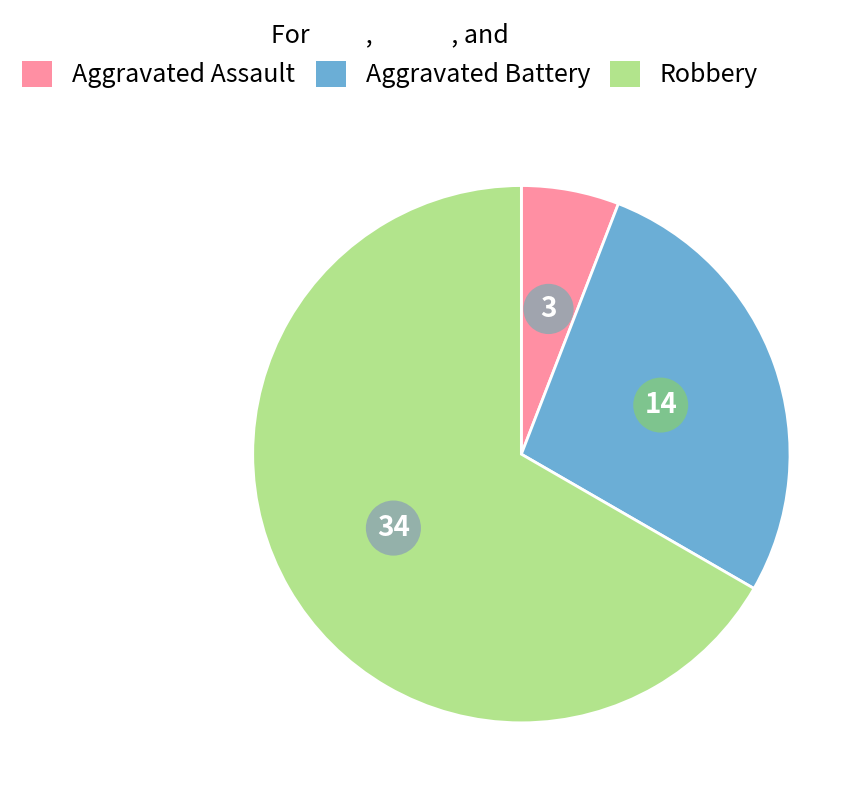

Does any single category account for the majority?

Yes